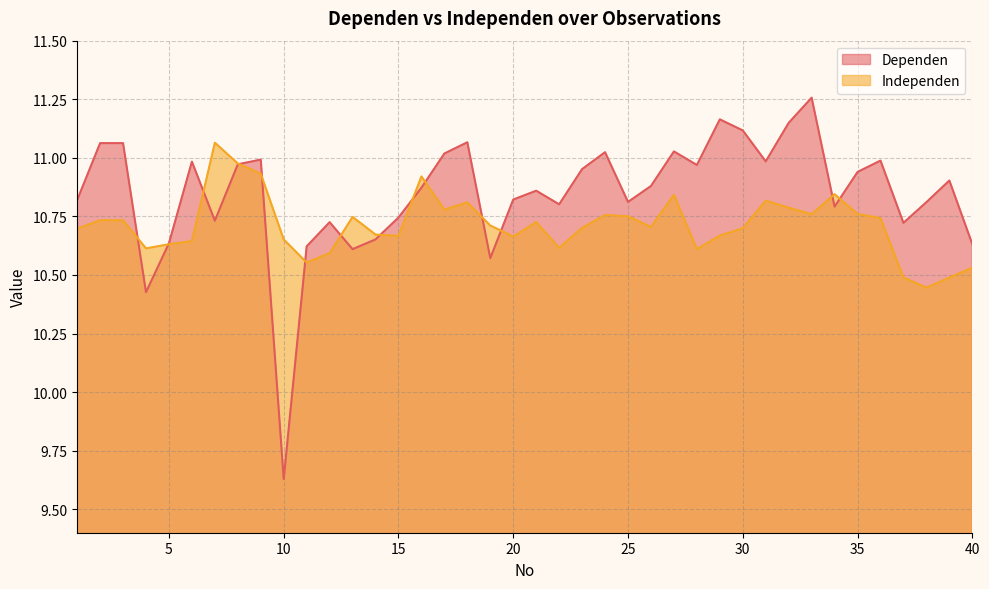

Is the value of Independen at 11 greater than the value of Dependen at 5?

No